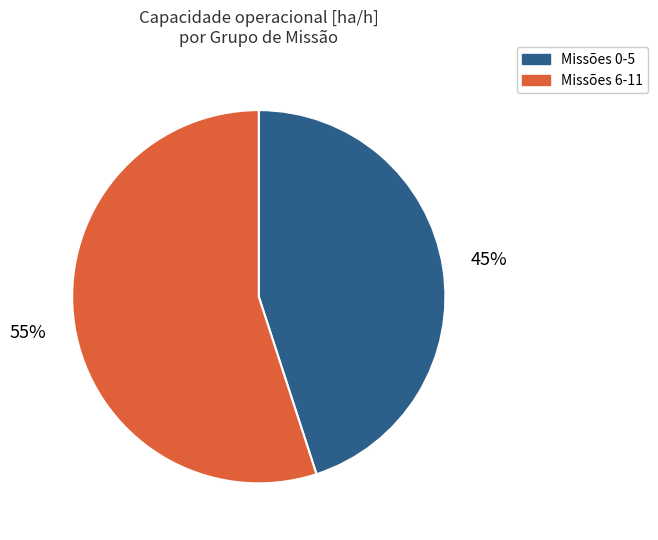

What percentage is the Missões 6-11 slice, to the nearest percent?

55%